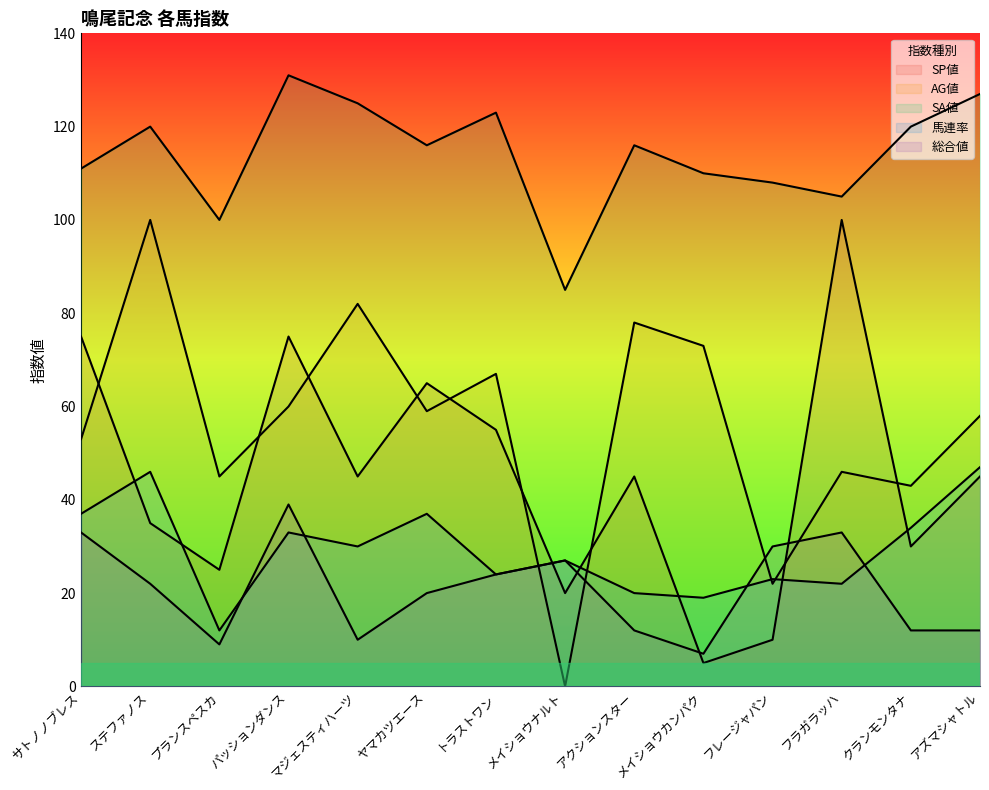

Is it true that SP値 equals 45 at プランスペスカ?

False